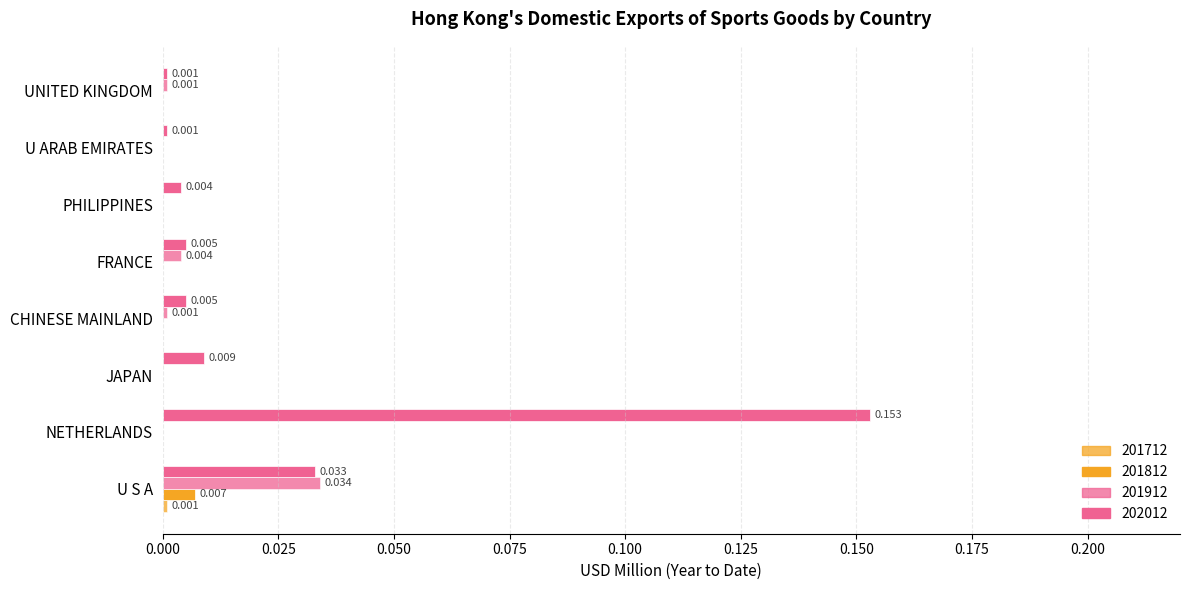

Count the number of data series in this chart.

4